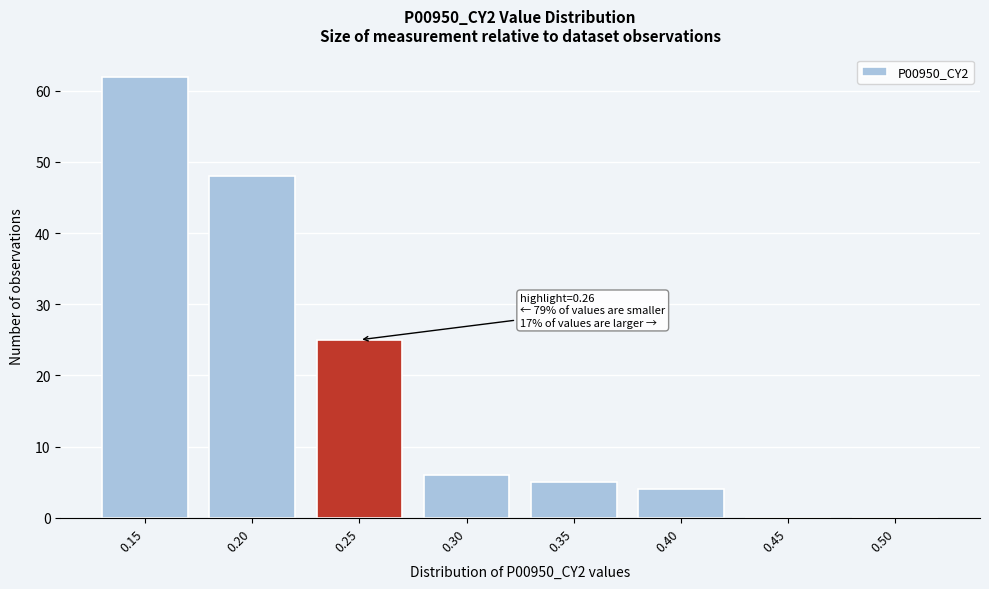

Reading left to right, extract all data points from this chart.

0.15=62	0.20=48	0.25=25	0.30=6	0.35=5	0.40=4	0.45=0	0.50=0